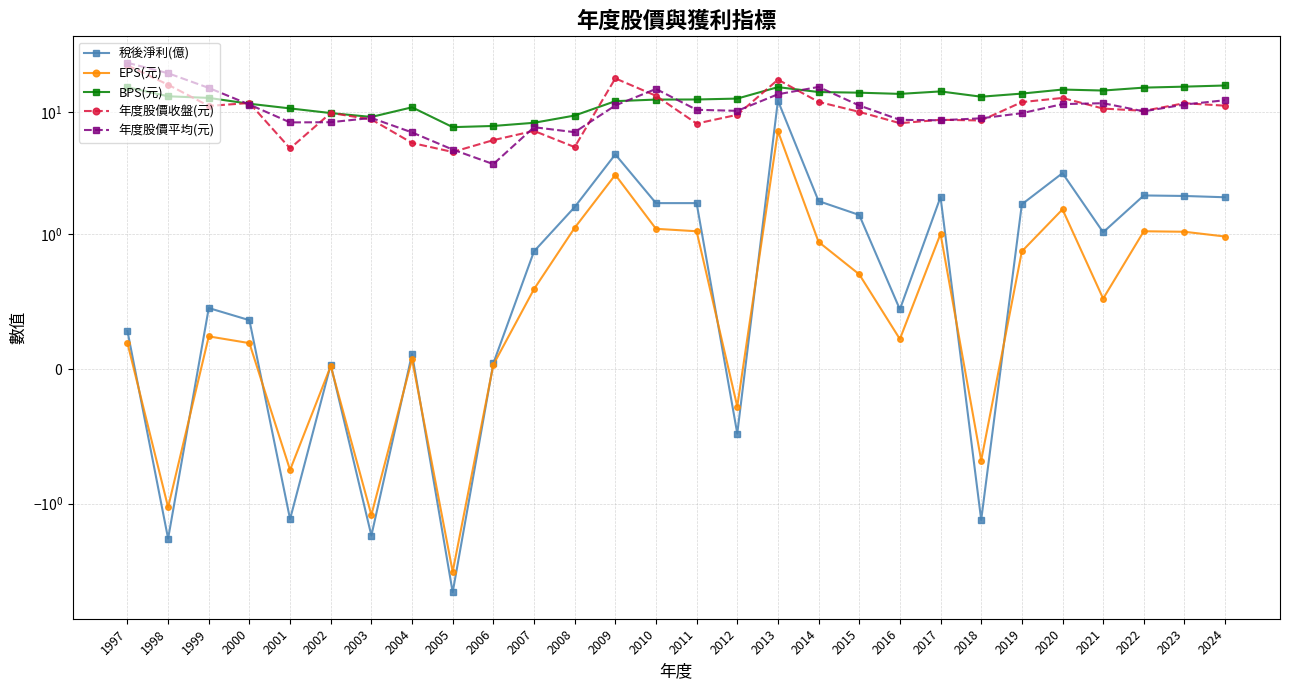

At how many categories does at least one series exceed 3?

28